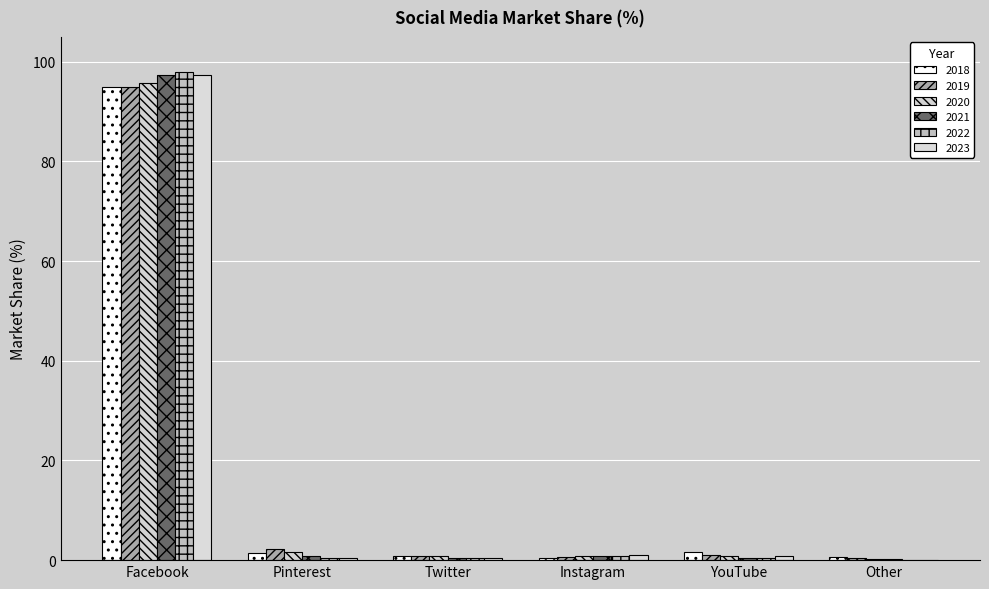

What position from the left is Facebook?

1